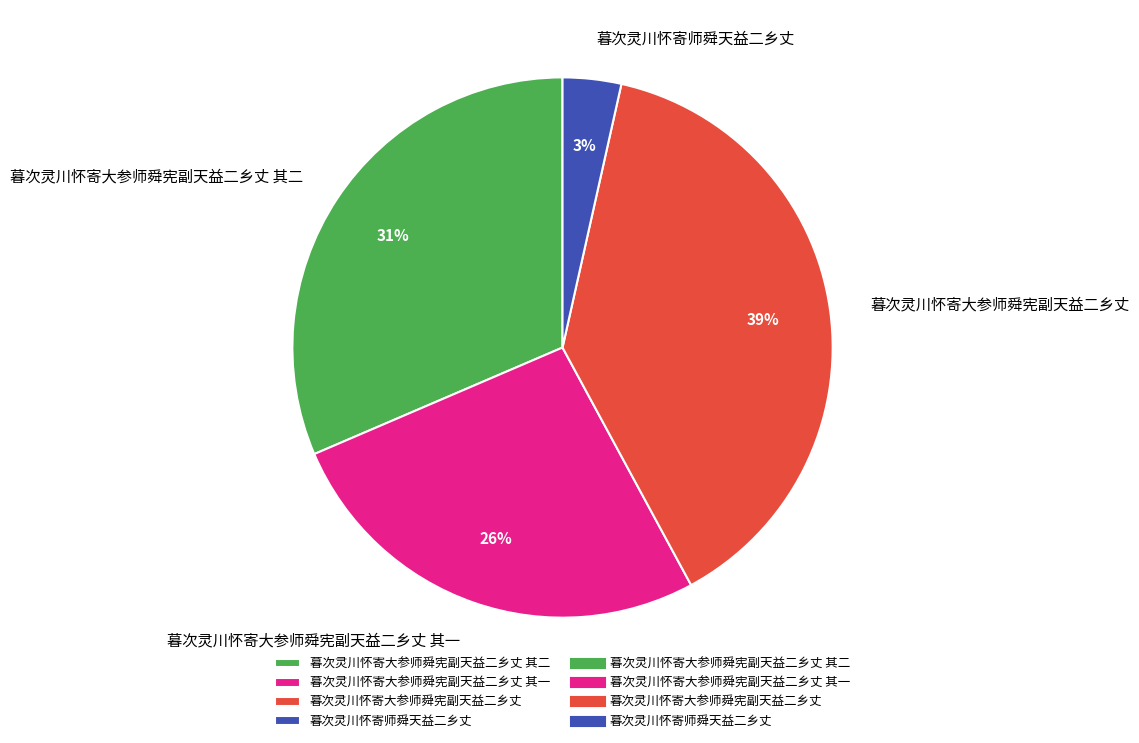

Rank the categories by value from lowest to highest.

暮次灵川怀寄师舜天益二乡丈, 暮次灵川怀寄大参师舜宪副天益二乡丈 其一, 暮次灵川怀寄大参师舜宪副天益二乡丈 其二, 暮次灵川怀寄大参师舜宪副天益二乡丈